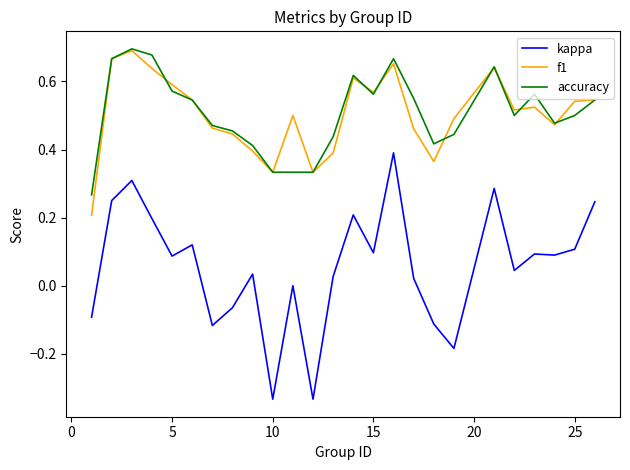

Which series has the largest range (max minus min)?

kappa